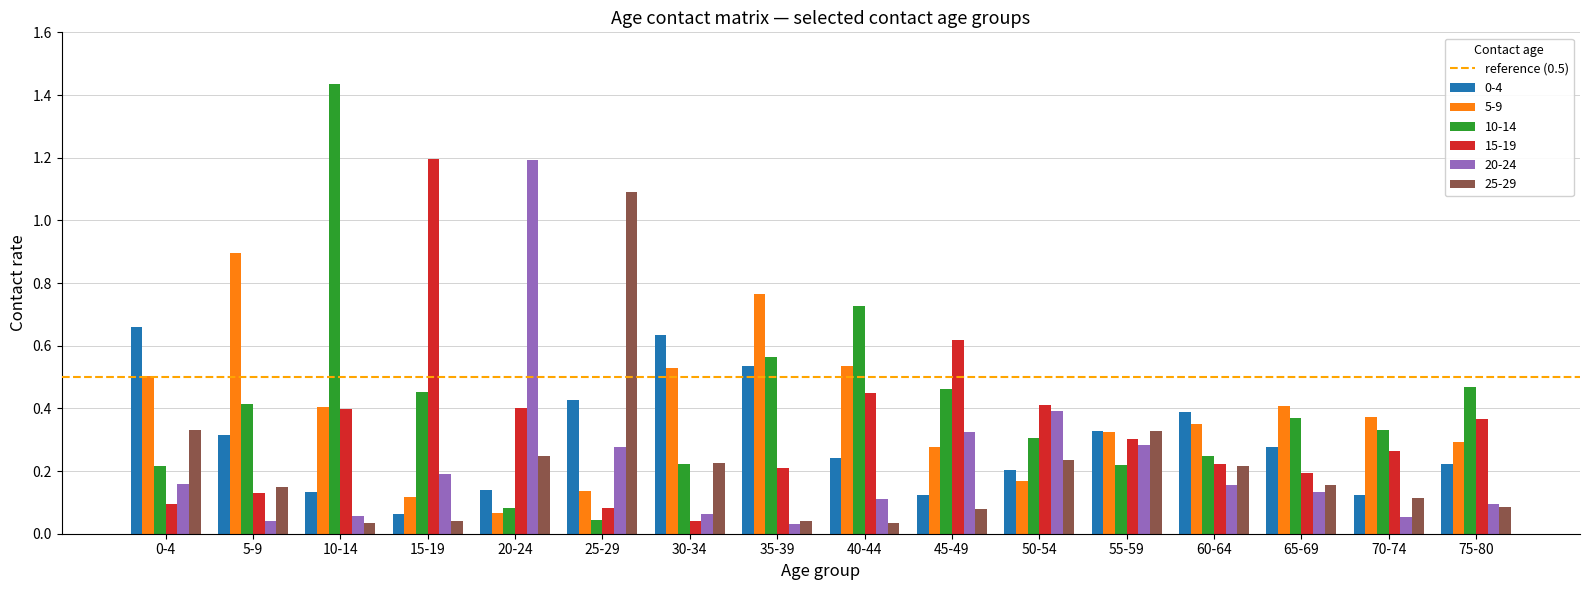

What is the sum of all 25-29 values?

3.4